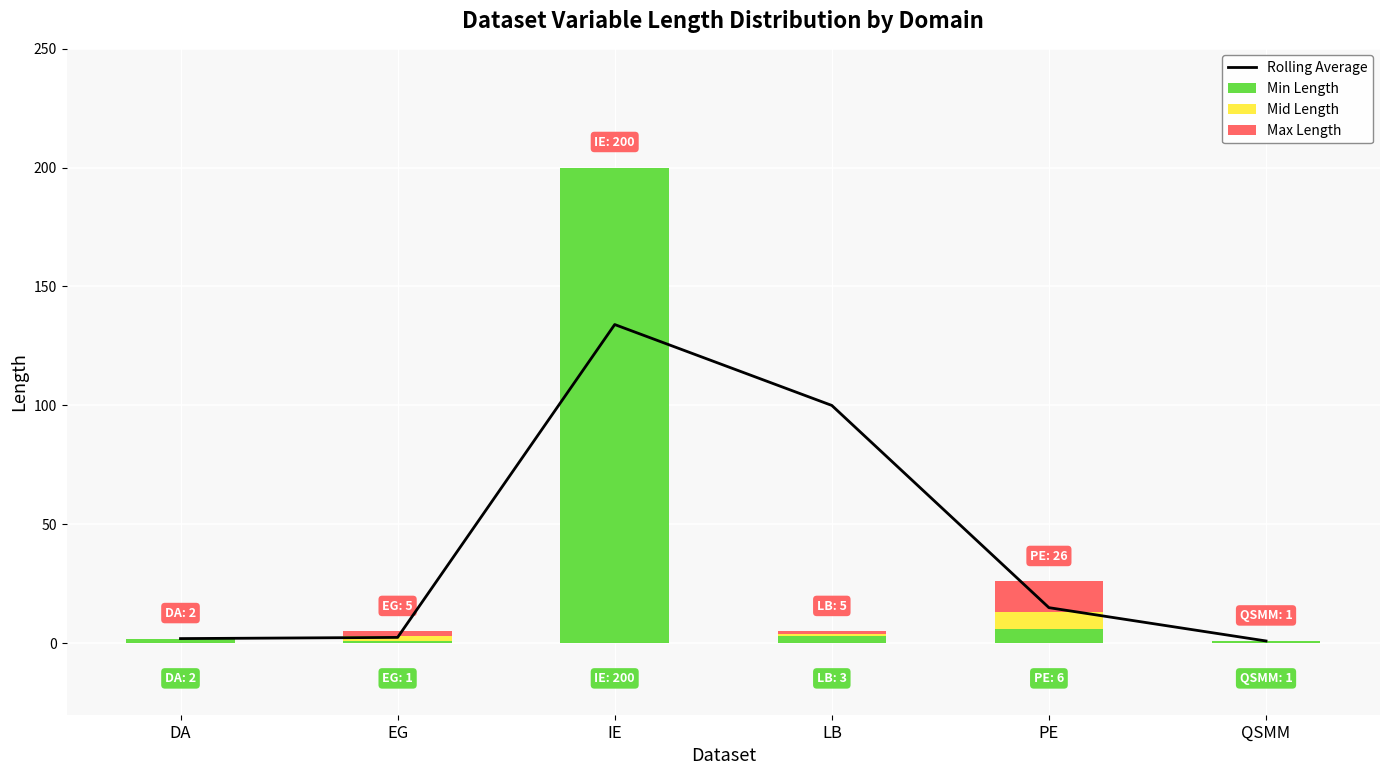

What is the label of the 3rd bar from the right?

LB